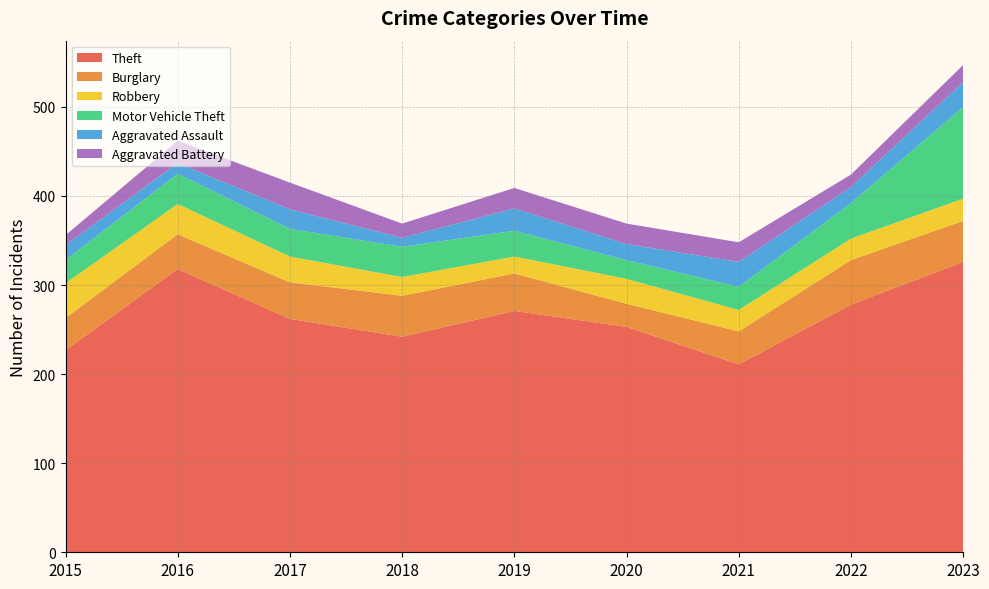

Reading left to right, extract all data points from this chart.

Theft: 227	318	262	242	271	253	211	278	326
Burglary: 36	39	41	46	42	26	37	50	46
Robbery: 39	34	29	21	19	28	24	24	25
Motor Vehicle Theft: 26	34	31	34	29	21	26	40	103
Aggravated Assault: 17	12	22	10	25	18	28	18	28
Aggravated Battery: 11	25	30	16	23	23	22	14	19